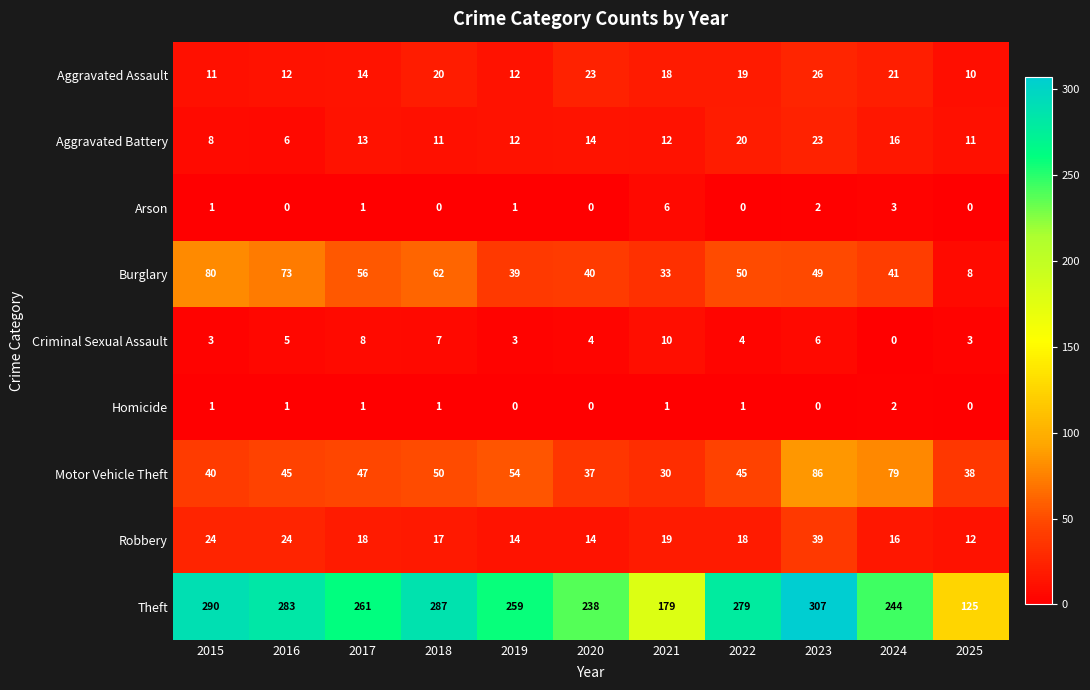

Which series has the largest total across all categories?

Theft